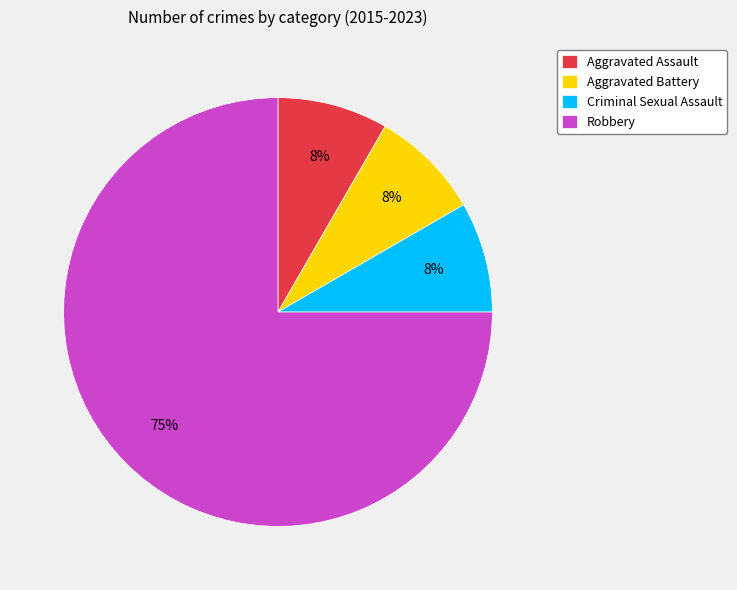

What is the largest slice in the pie chart?

Robbery